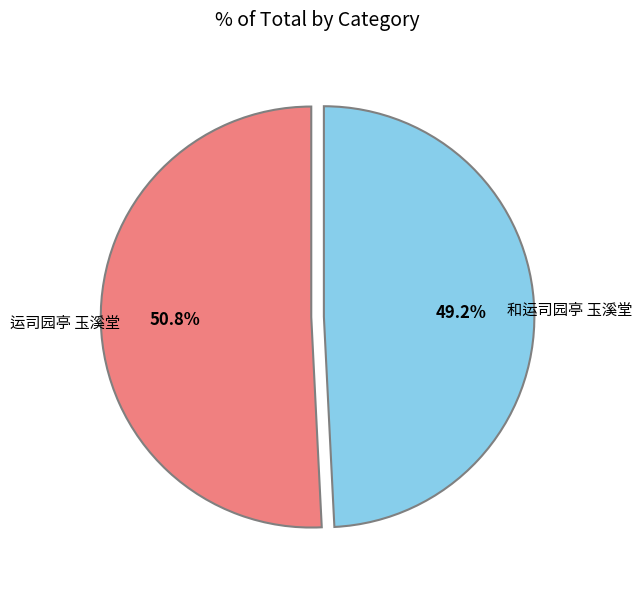

What percentage is the 运司园亭 玉溪堂 slice, to the nearest percent?

51%